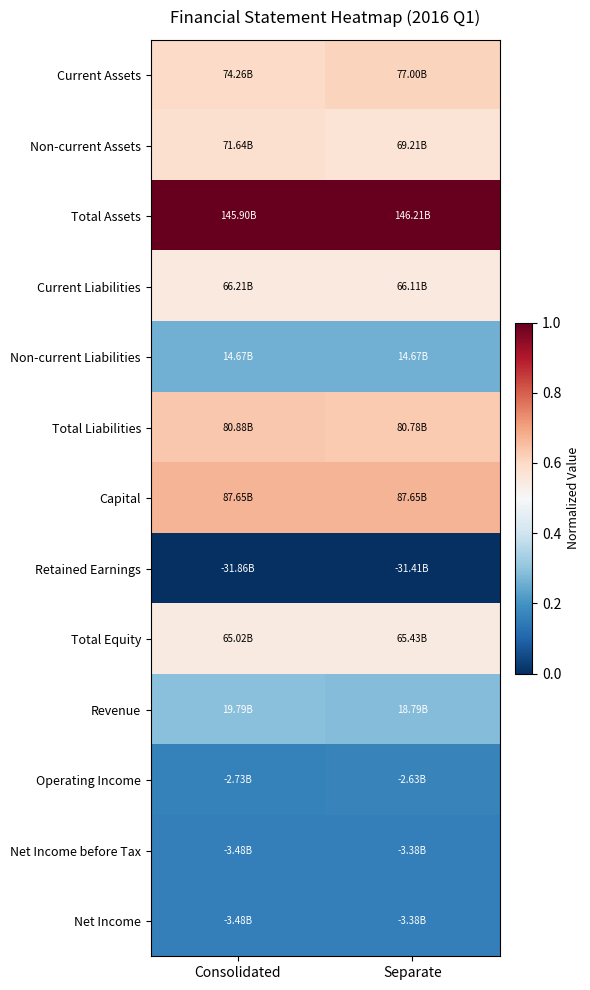

Which has a higher value, Consolidated or Separate?

Separate